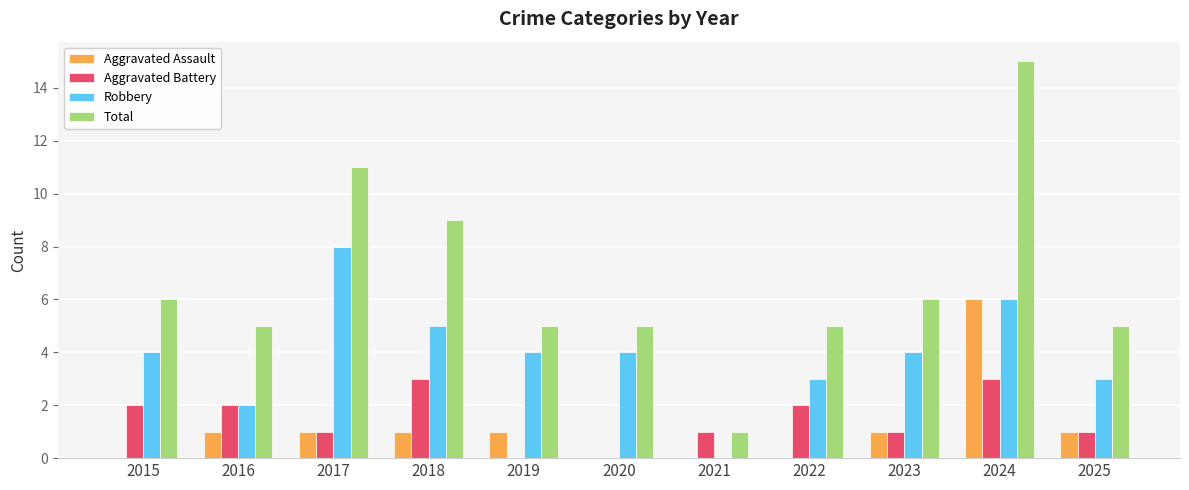

What is the total value across all series at 2021?

2